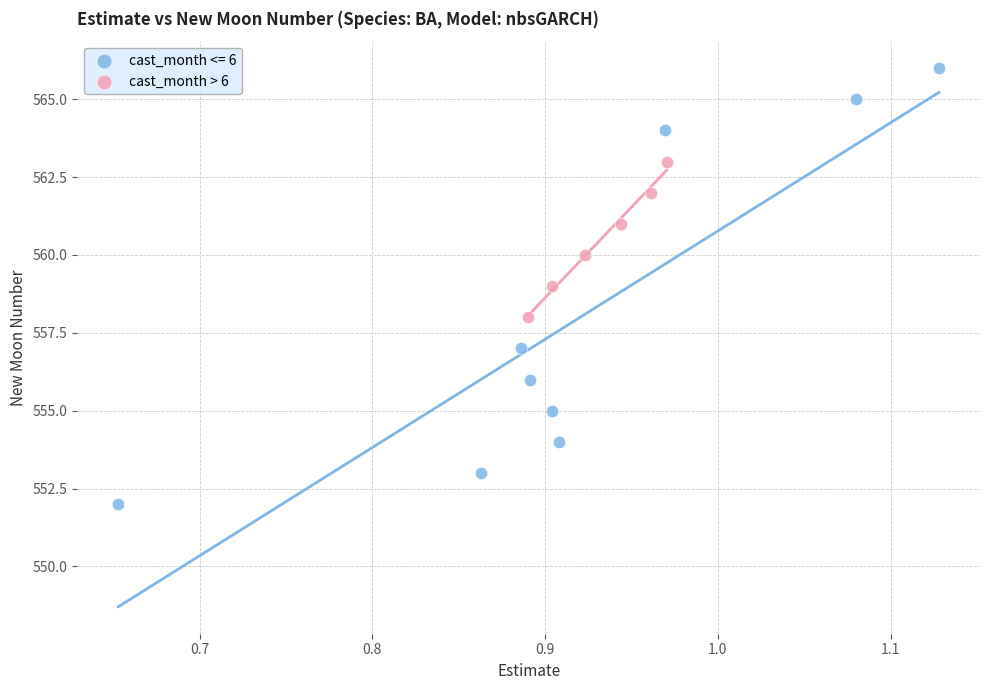

Which series has the largest Y range (max minus min)?

cast_month <= 6